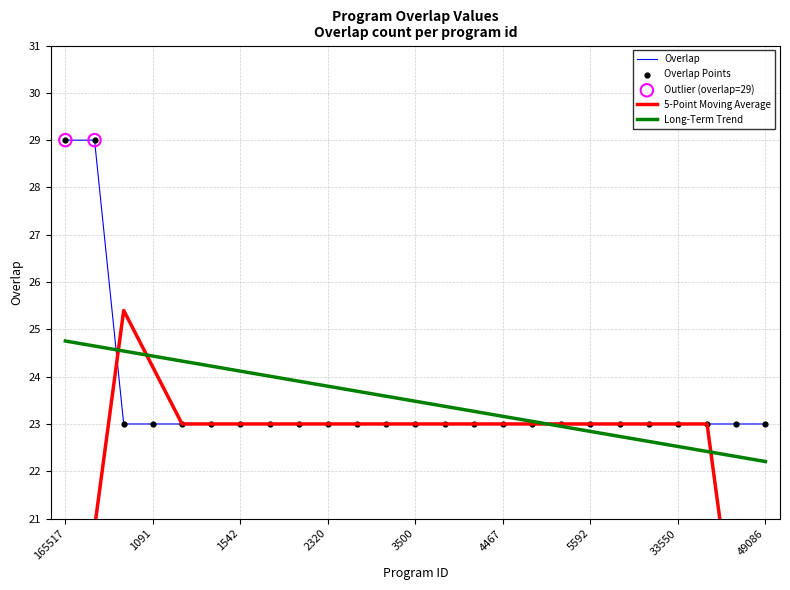

Approximately how many times larger is the value at 5319 compared to 2418?

1.0